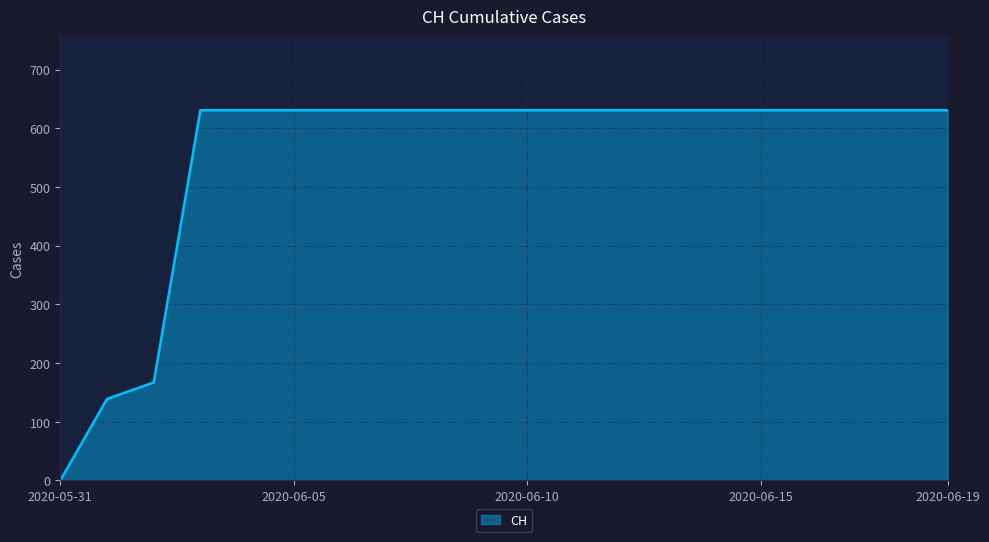

What is the greatest value displayed?

631